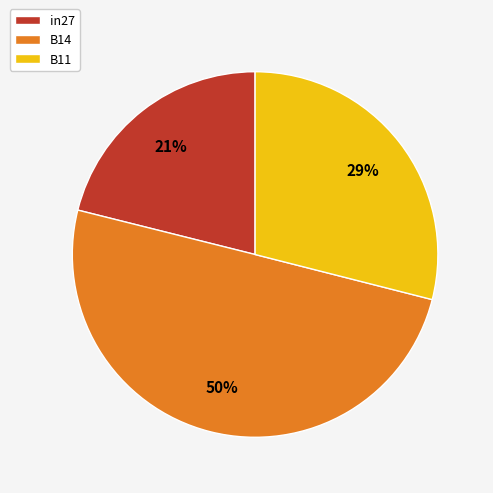

Combined, do B14 and B11 account for over 50%?

Yes